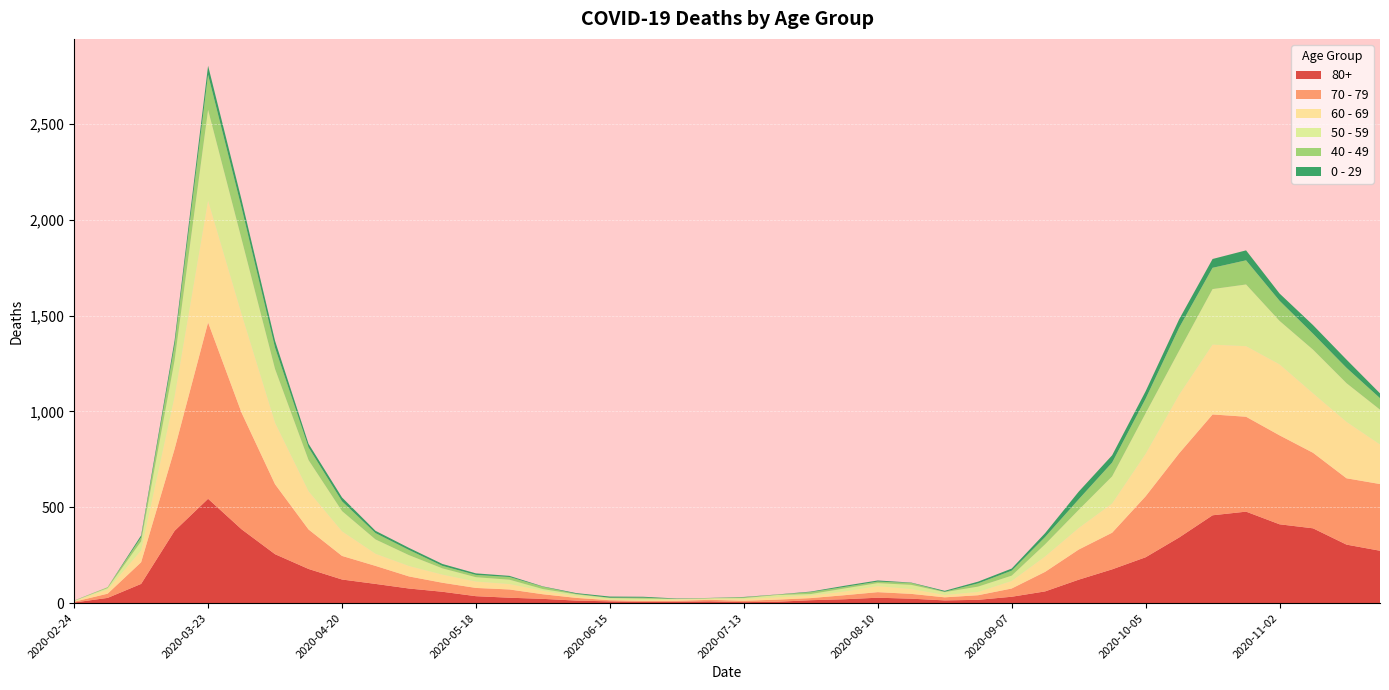

Reading right to left, list all the values displayed in this chart.

80+: 273	305	390	411	477	458	342	239	176	122	61	33	17	14	23	28	20	15	7	5	9	7	6	9	13	22	28	36	59	76	100	123	178	255	385	544	377	100	27	3
70 - 79: 348	346	394	464	495	526	439	318	191	157	102	43	24	16	25	29	21	11	11	7	8	5	5	6	14	24	43	43	47	63	94	123	206	365	608	920	427	113	22	4
60 - 69: 206	294	310	370	368	364	305	221	152	112	80	39	17	12	25	31	19	13	12	8	3	6	3	3	8	18	28	33	42	54	63	128	199	320	514	634	272	61	22	2
50 - 59: 182	202	228	227	322	290	230	212	142	95	64	28	28	15	22	16	16	8	12	6	5	3	9	8	10	9	23	23	33	57	75	106	163	281	392	475	190	48	7	3
40 - 49: 60	80	83	105	126	111	120	76	72	55	38	26	17	2	10	8	8	10	2	4	1	1	5	2	3	12	14	12	13	27	33	51	66	111	163	183	79	21	5	0
0 - 29: 25	43	45	38	52	46	44	39	38	40	20	11	9	5	2	6	6	3	1	2	1	2	5	6	4	2	6	8	10	11	12	20	19	36	42	47	25	10	0	1